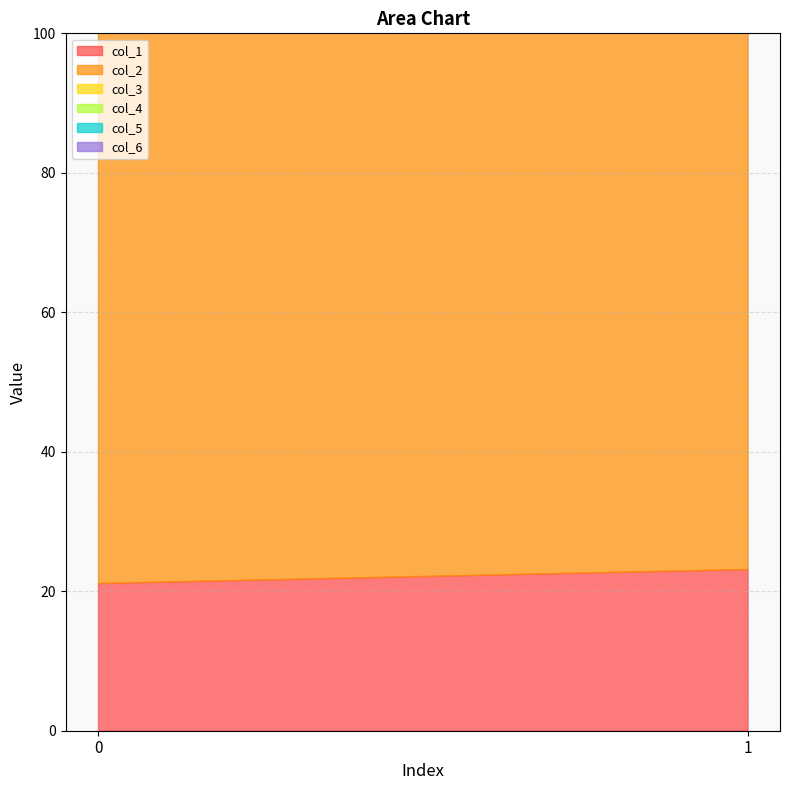

What is the value of the col_1 point at the 2nd from the left?

23.2